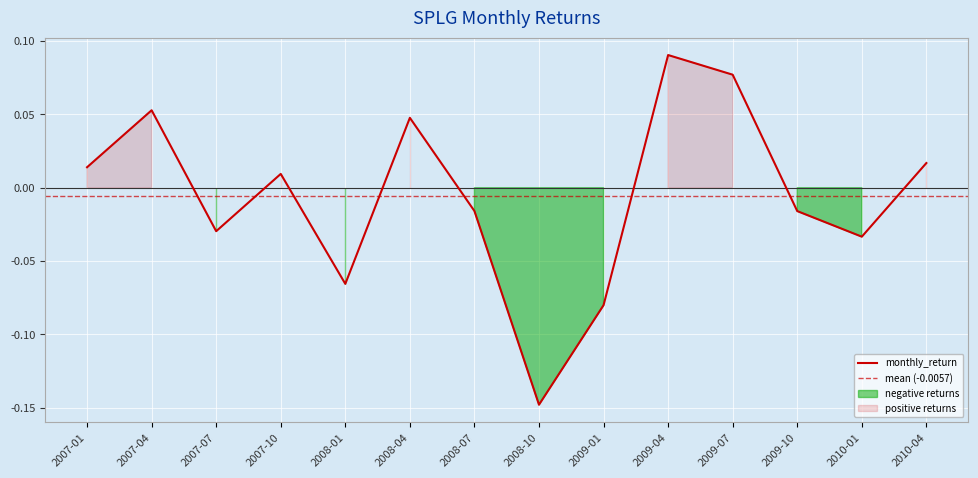

Rank the categories by value from highest to lowest.

2009-04, 2009-07, 2007-04, 2008-04, 2010-04, 2007-01, 2007-10, 2008-07, 2009-10, 2007-07, 2010-01, 2008-01, 2009-01, 2008-10